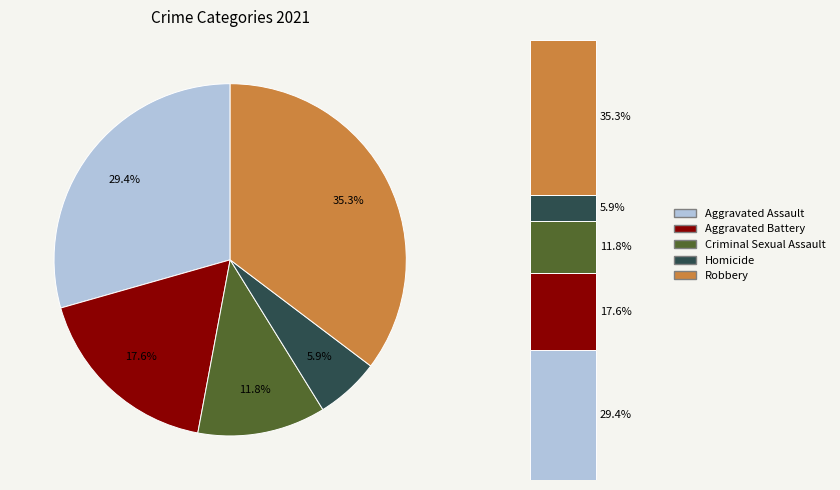

Does Aggravated Assault account for over 50% of the chart?

No